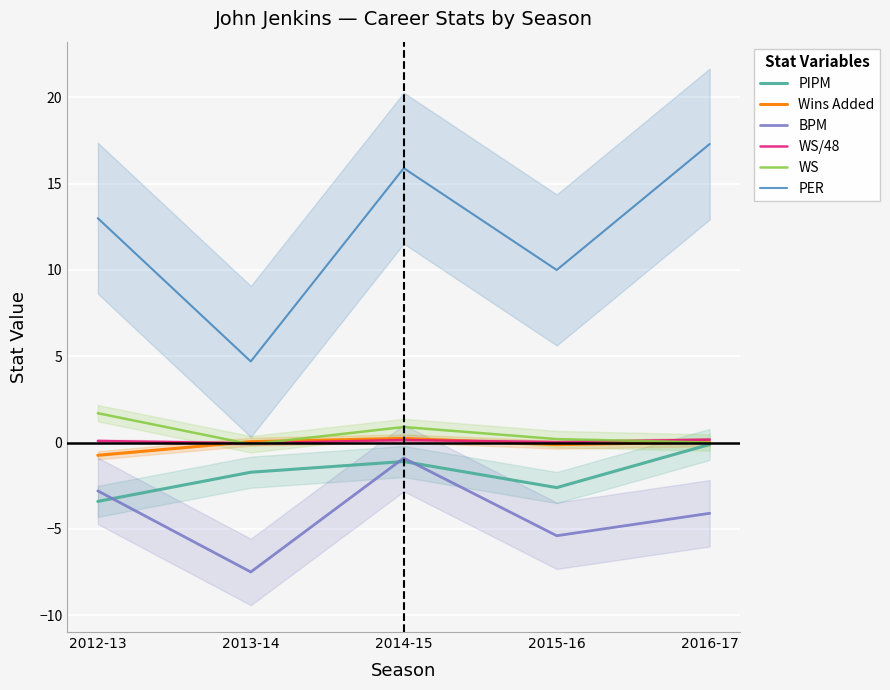

True or false: PIPM and WS intersect in this chart.

False